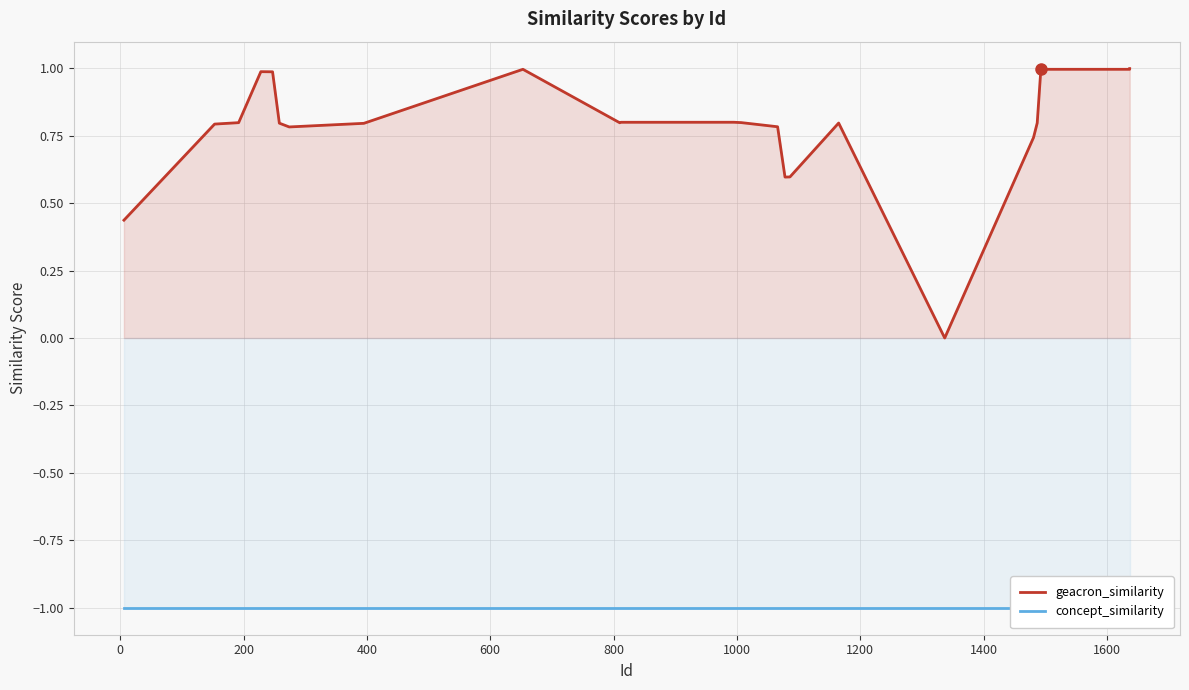

List the series in order of their overall mean, lowest first.

concept_similarity, geacron_similarity